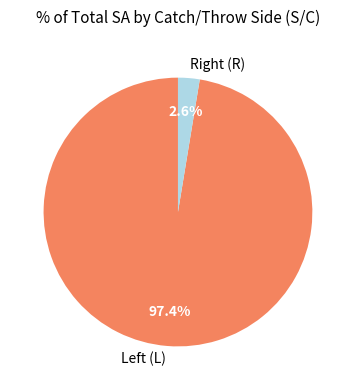

Is there a majority slice in this chart?

Yes